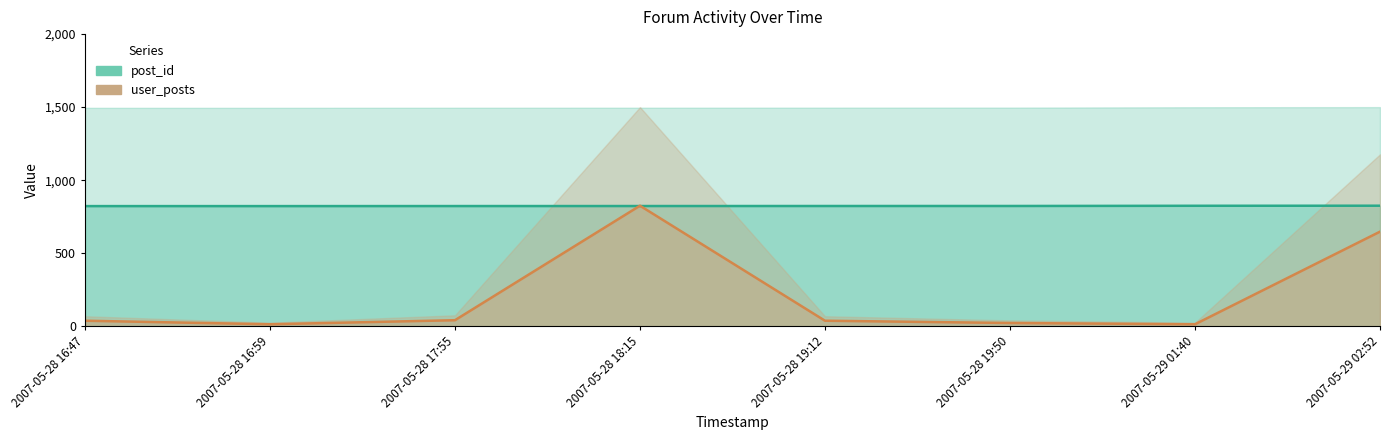

How many values in the post_id series exceed 823?

4